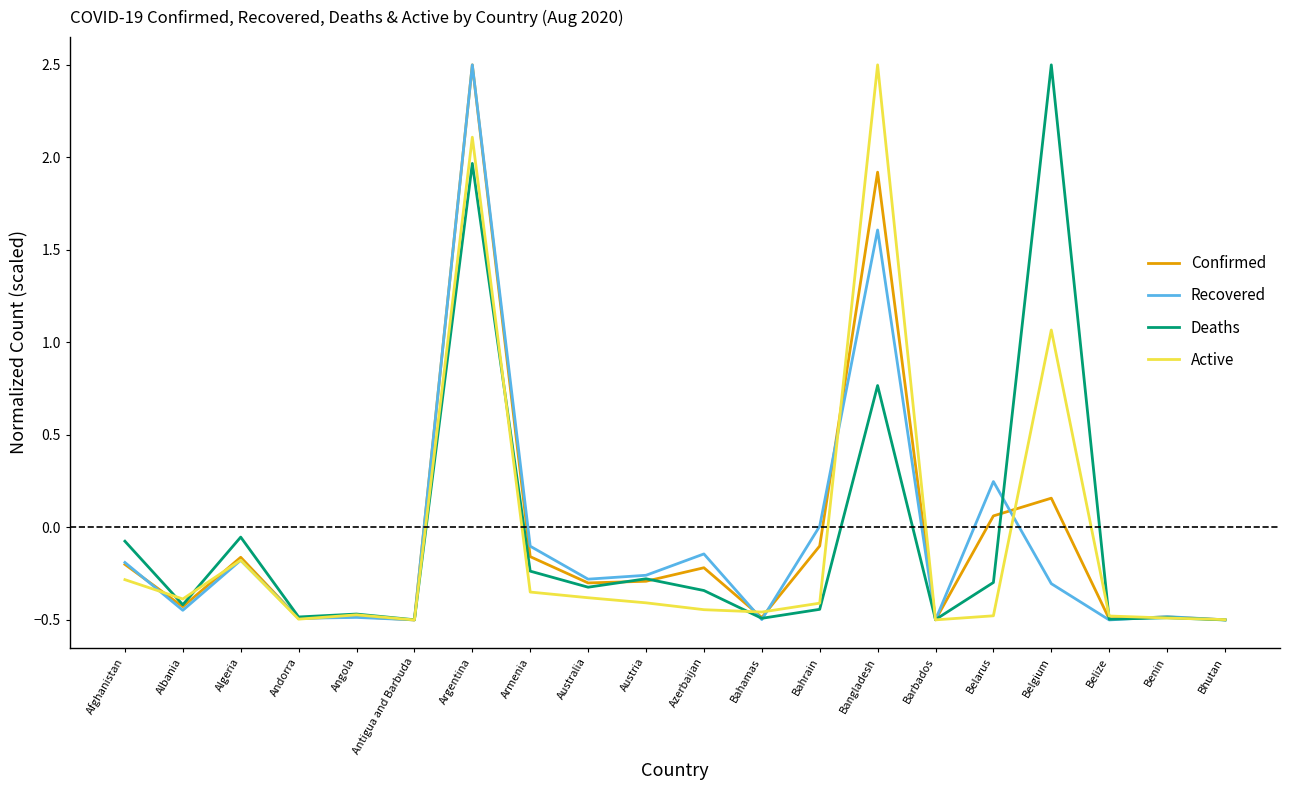

Where is the first local minimum for Confirmed?

Albania